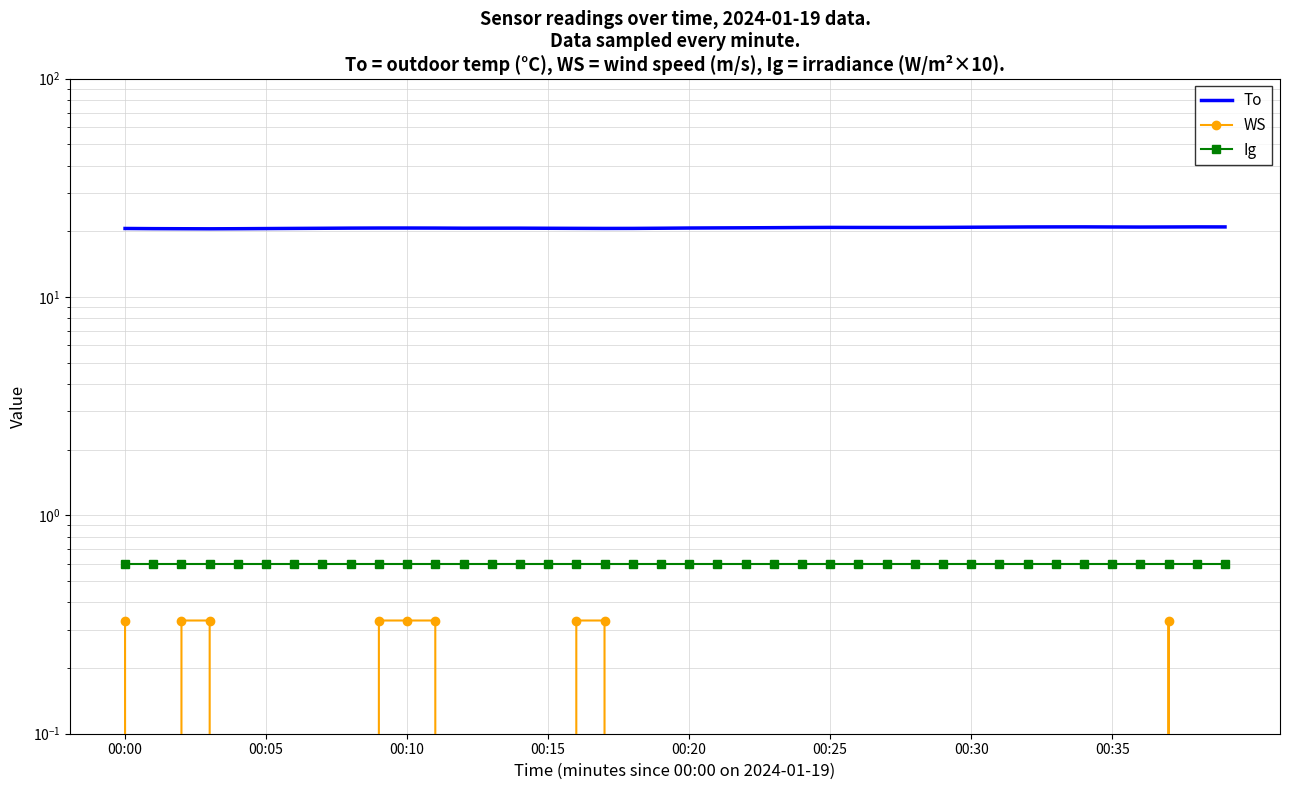

Reading left to right, what are all the values shown in this chart?

To: 20.6	20.6	20.6	20.5	20.6	20.6	20.6	20.7	20.7	20.7	20.7	20.7	20.7	20.7	20.7	20.7	20.6	20.6	20.6	20.7	20.7	20.7	20.8	20.8	20.8	20.8	20.8	20.8	20.8	20.8	20.9	20.9	20.9	21.0	21.0	20.9	20.9	20.9	21.0	20.9
WS: 0.3	0.0	0.3	0.3	0.0	0.0	0.0	0.0	0.0	0.3	0.3	0.3	0.0	0.0	0.0	0.0	0.3	0.3	0.0	0.0	0.0	0.0	0.0	0.0	0.0	0.0	0.0	0.0	0.0	0.0	0.0	0.0	0.0	0.0	0.0	0.0	0.0	0.3	0.0	0.0
Ig: 0.6	0.6	0.6	0.6	0.6	0.6	0.6	0.6	0.6	0.6	0.6	0.6	0.6	0.6	0.6	0.6	0.6	0.6	0.6	0.6	0.6	0.6	0.6	0.6	0.6	0.6	0.6	0.6	0.6	0.6	0.6	0.6	0.6	0.6	0.6	0.6	0.6	0.6	0.6	0.6